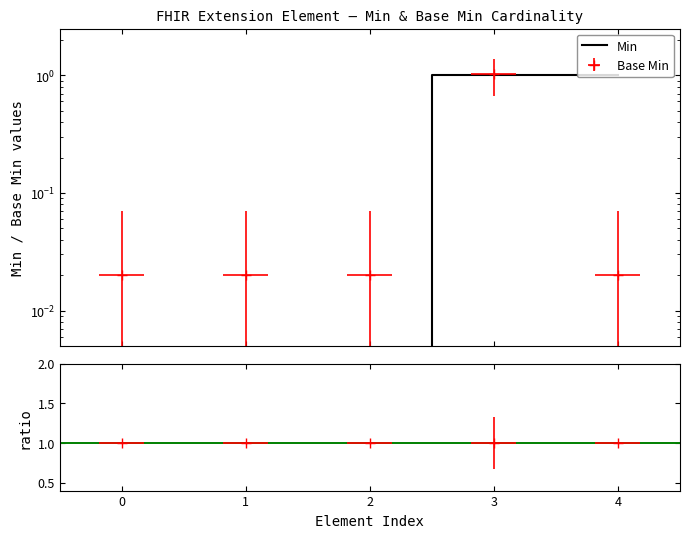

True or false: Base Min has more than 0 points higher than both neighbors.

True